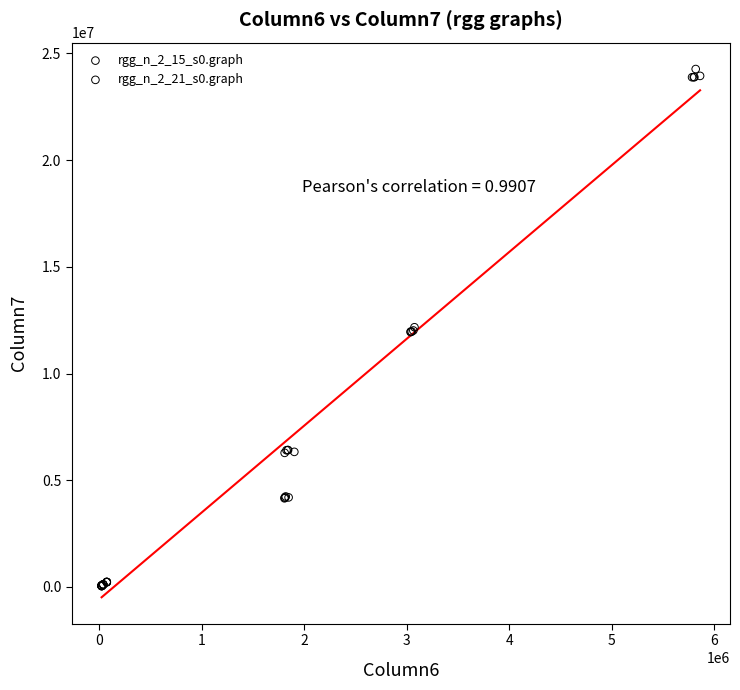

Which series contains the highest Y value?

rgg_n_2_21_s0.graph